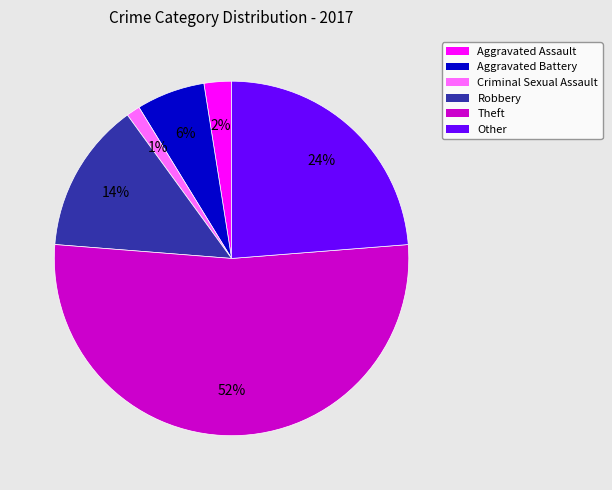

Count the number of slices in the pie.

6